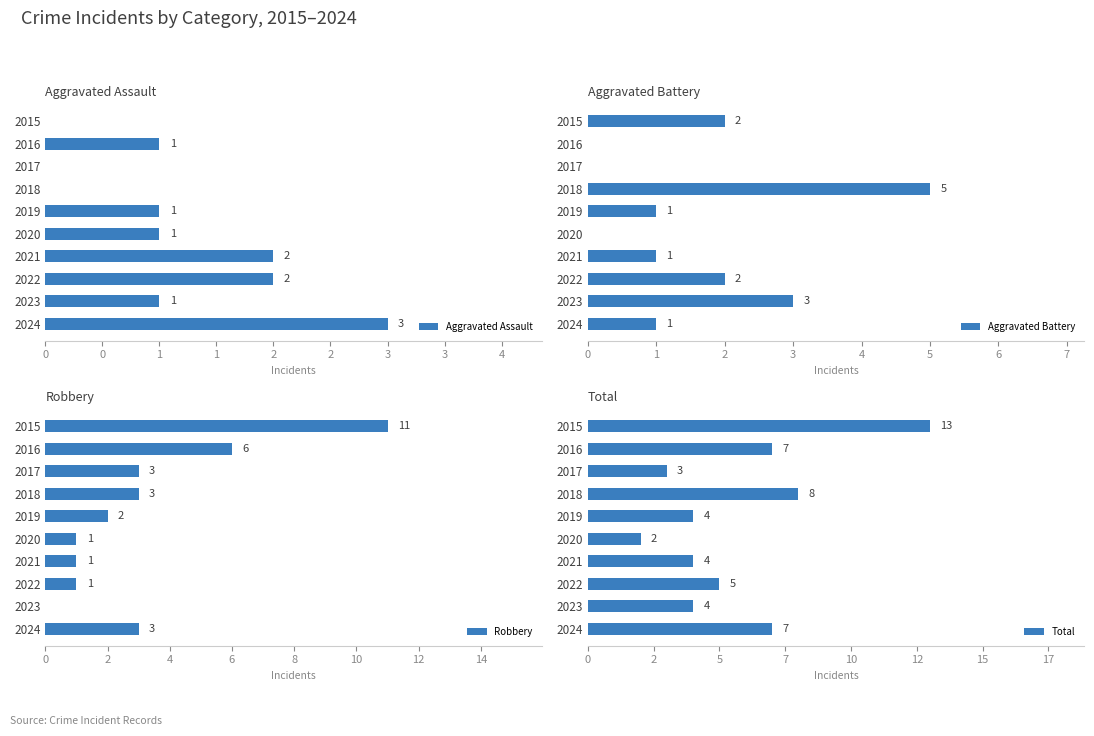

What is the sum of all Aggravated Assault values?

11